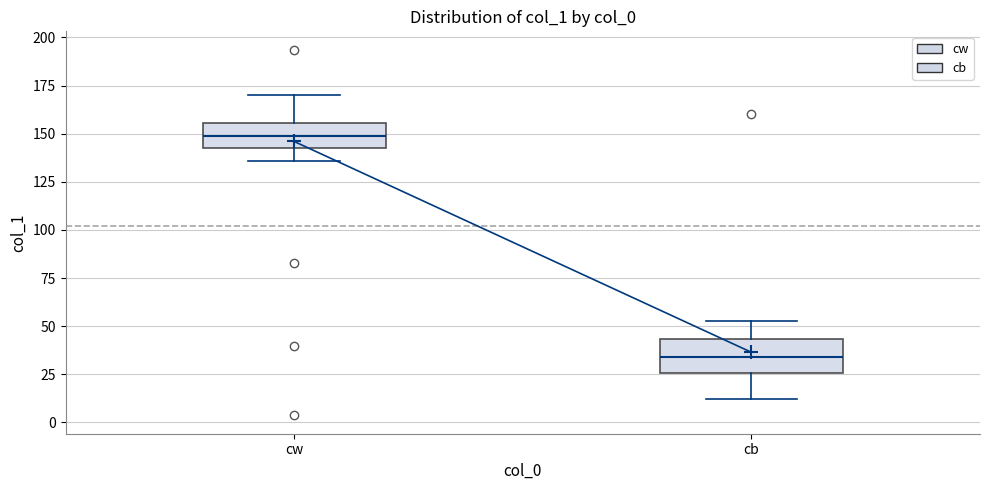

Where does the lower whisker of the box for cw end on the y-axis? The values are not printed on the chart, so give them approximately, as read against the axis.

135